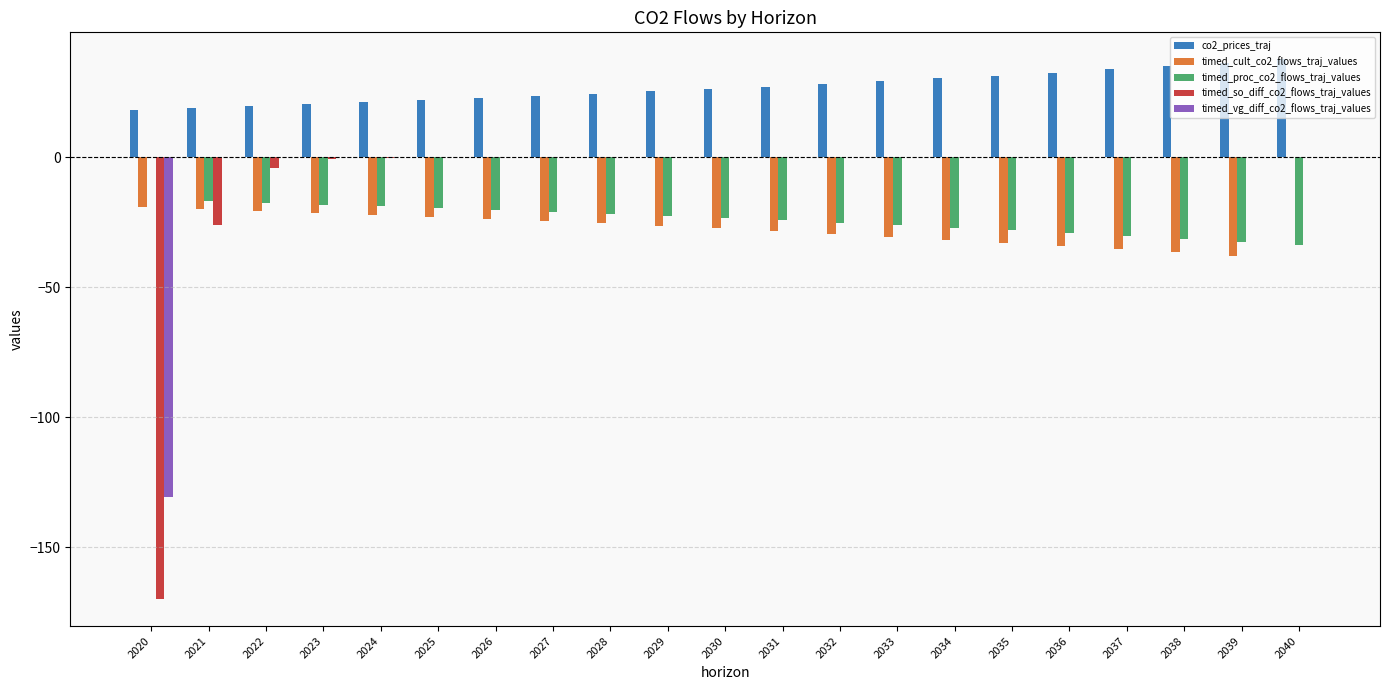

Read the timed_so_diff_co2_flows_traj_values value at 2024.

-0.1